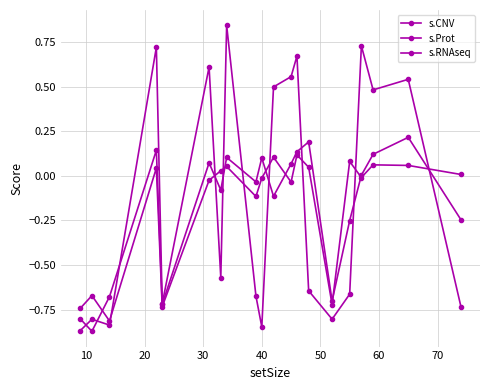

How many values in the s.CNV series are below 0?

11